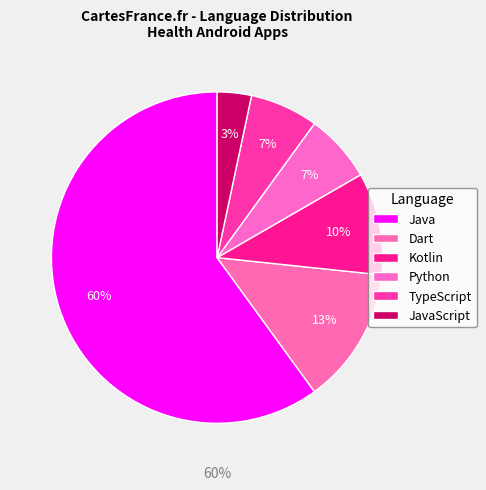

To the nearest percent, what portion does Python represent?

7%